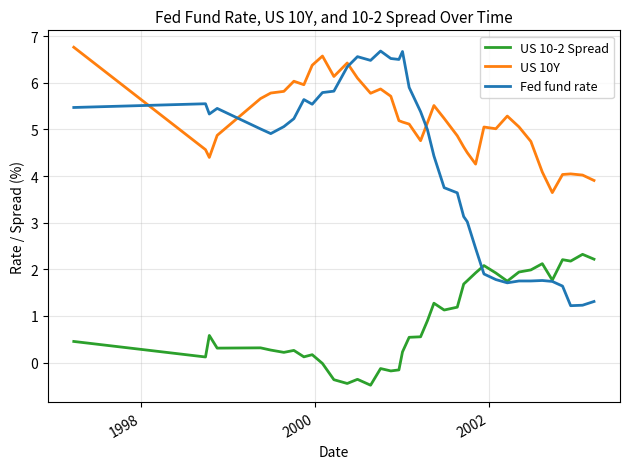

What is the greatest value displayed?

6.8